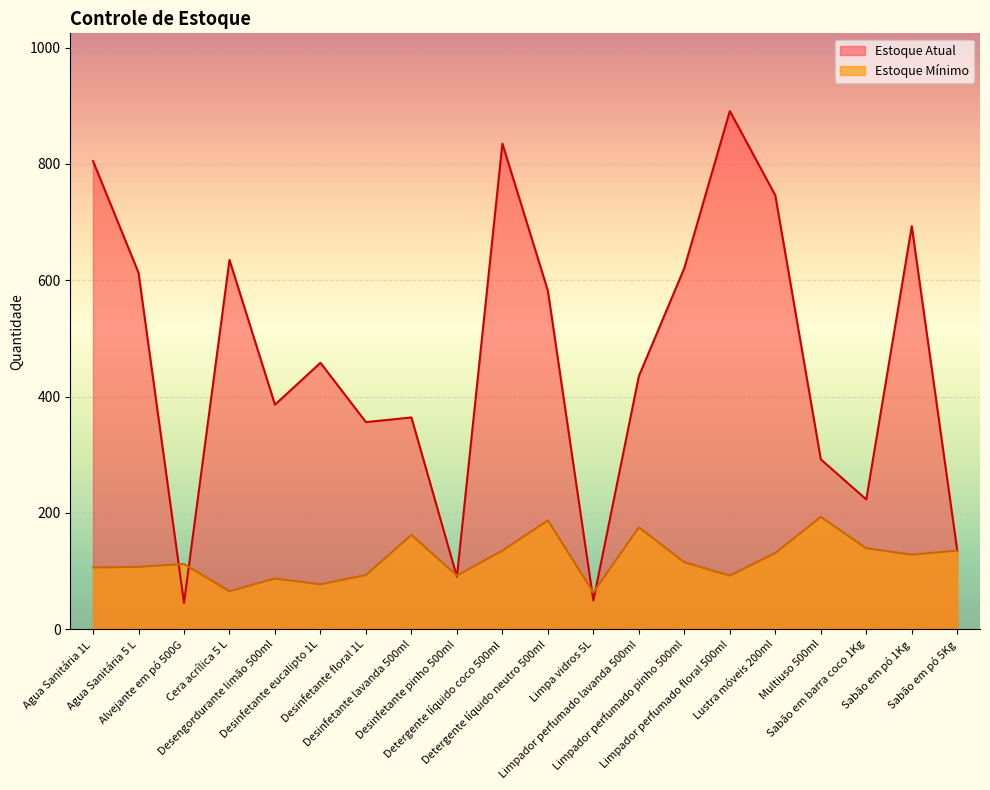

How many values in the Estoque Atual series exceed 458?

9